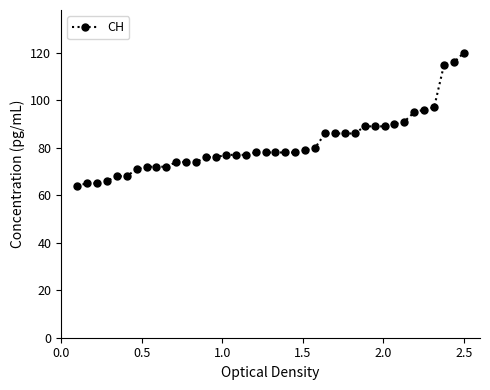

What is the difference between the maximum and minimum values?

56